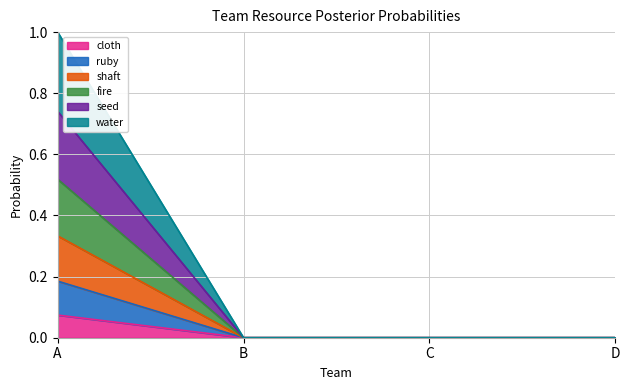

At how many categories does at least one series exceed 0?

1